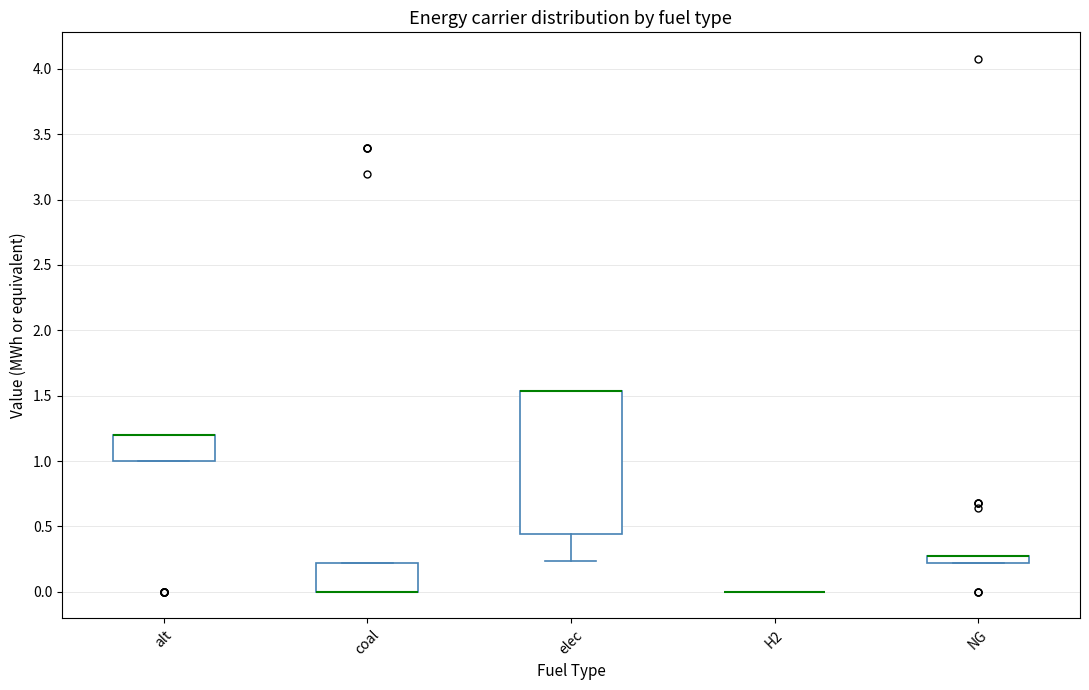

Comparing the boxes themselves (not the whiskers), which one is the tallest?

elec